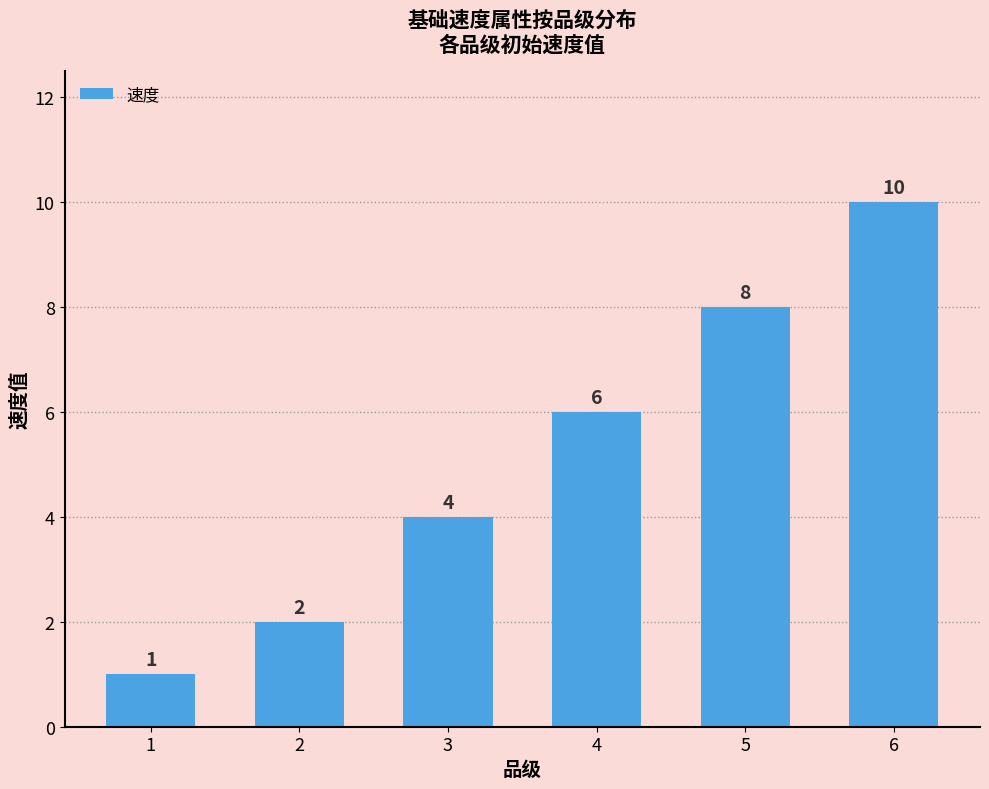

Rank the categories by value from lowest to highest.

1, 2, 3, 4, 5, 6